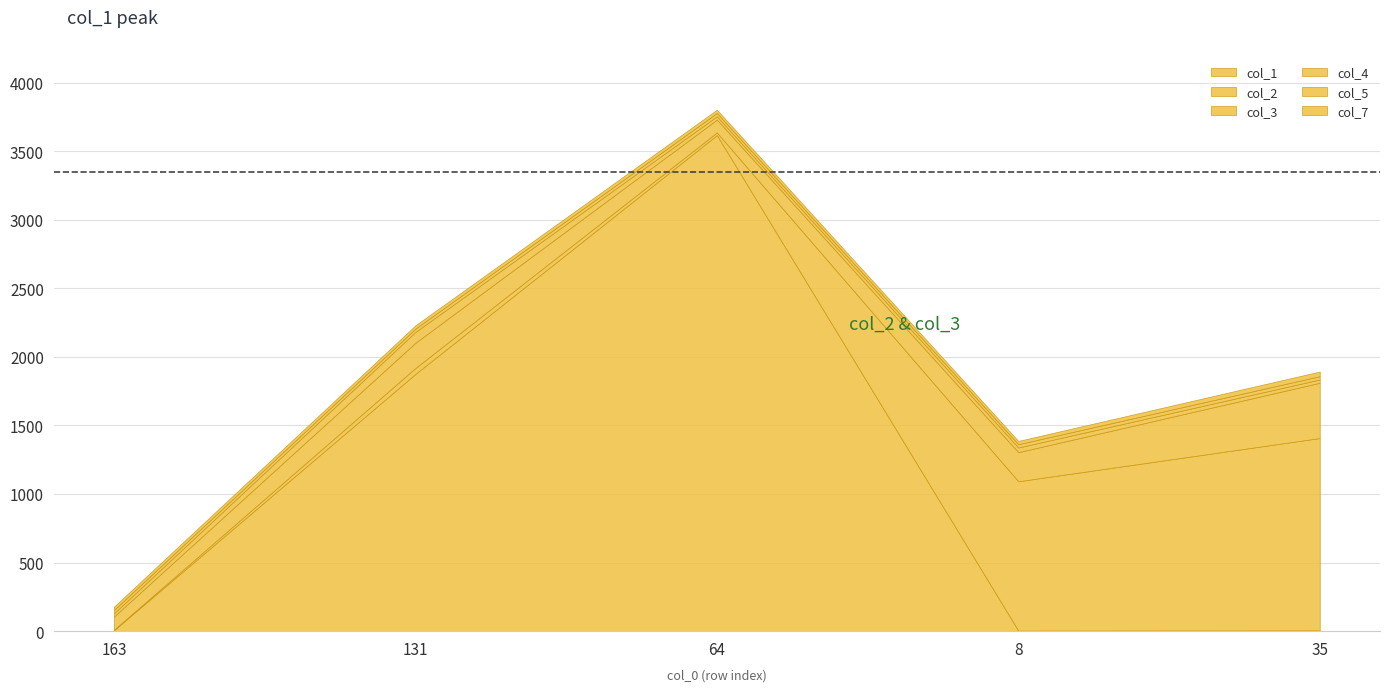

What is the label of the 5th point from the right?

163